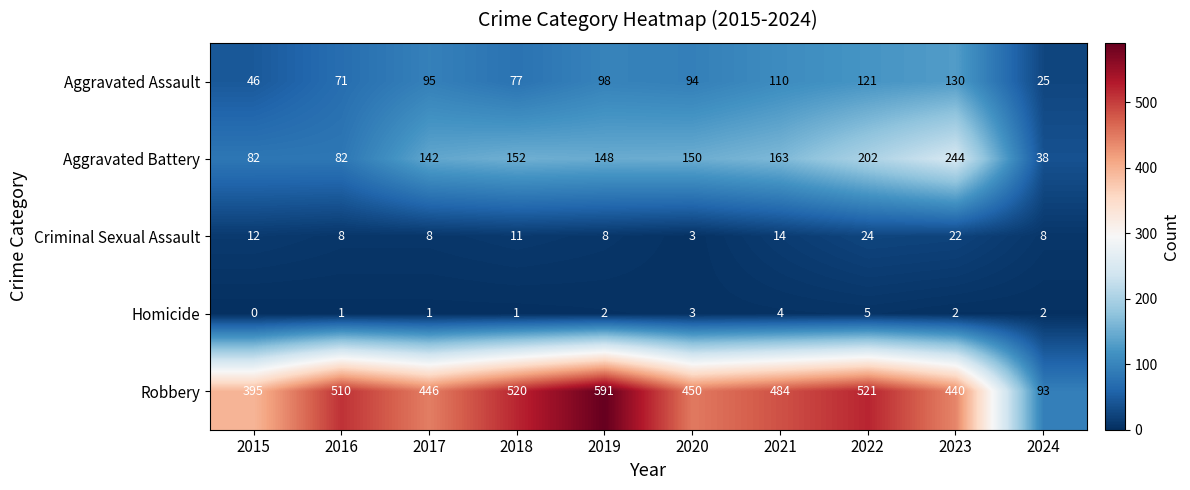

Which series has the largest total across all categories?

Robbery